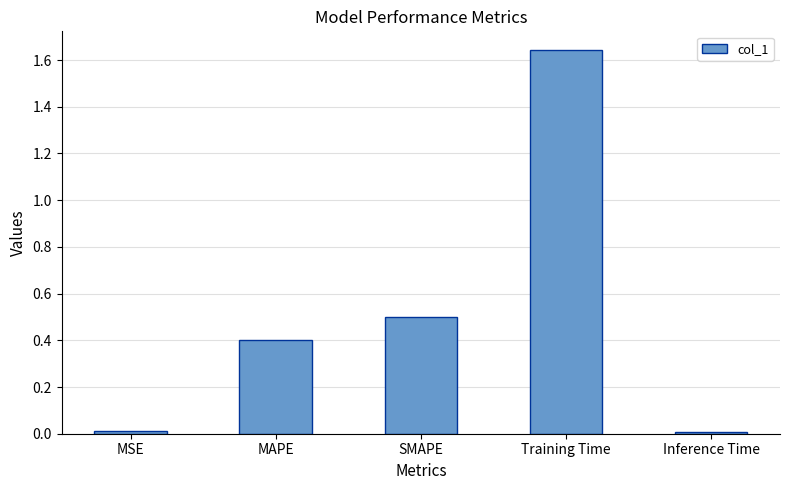

What is the value of the 3rd bar from the left?

0.5